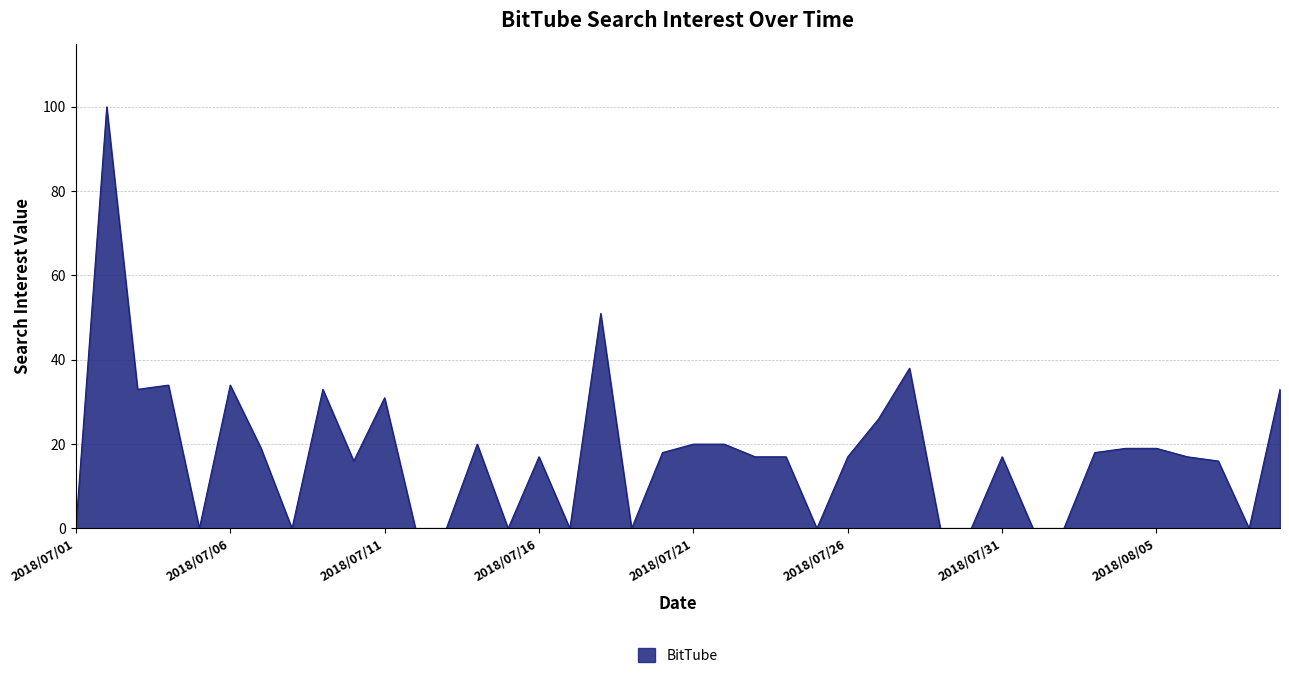

What is the maximum value shown in the chart?

100